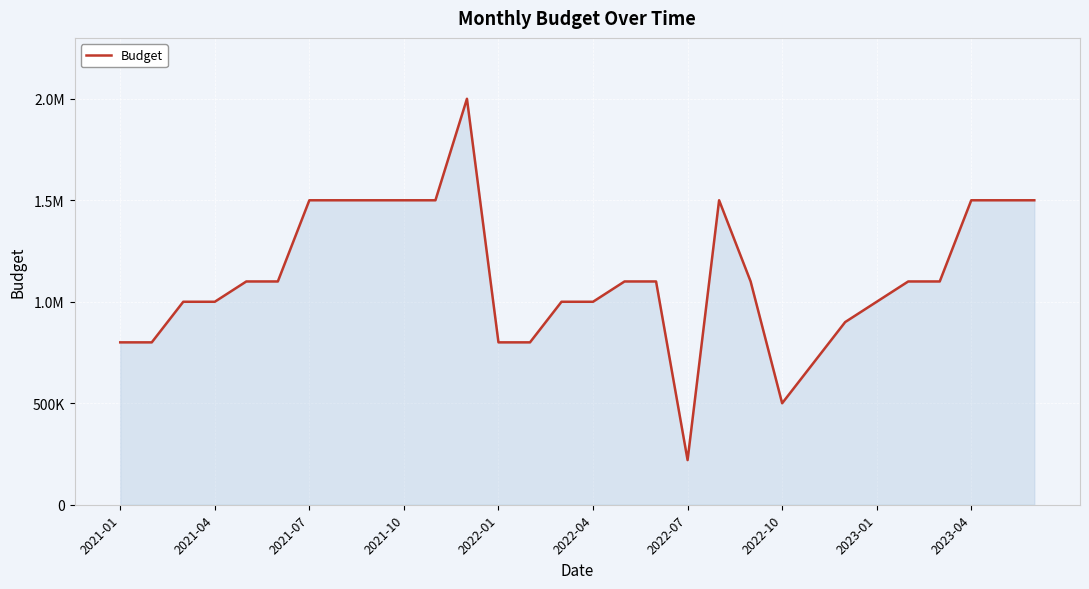

How many distinct data groups are displayed?

1